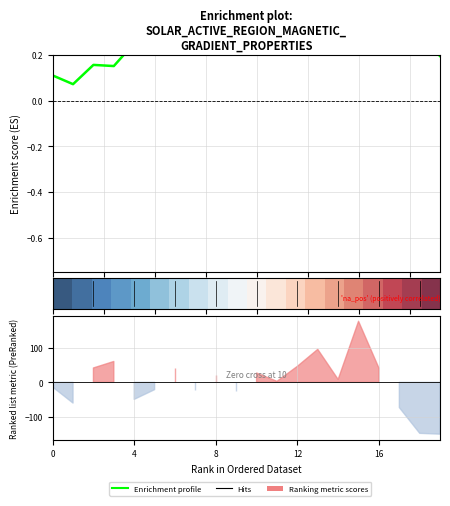

Does the chart display data point markers on the line(s)?

No